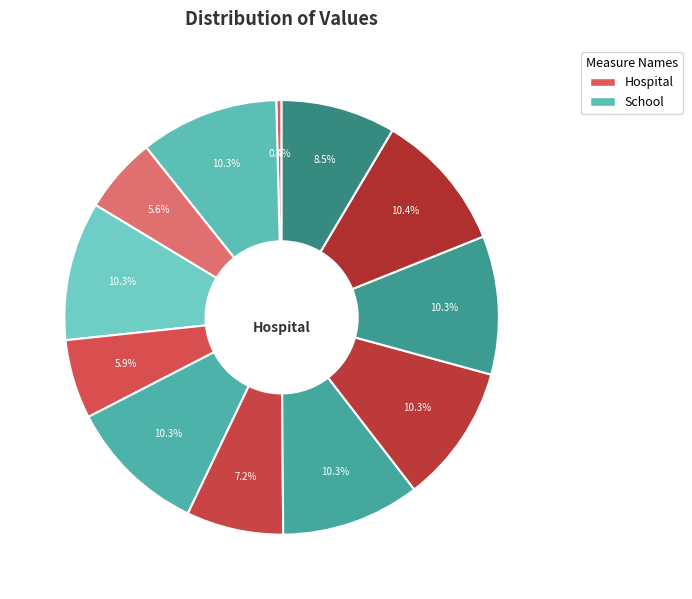

To the nearest percent, what is the combined percentage of 2309 and 4217?

16%